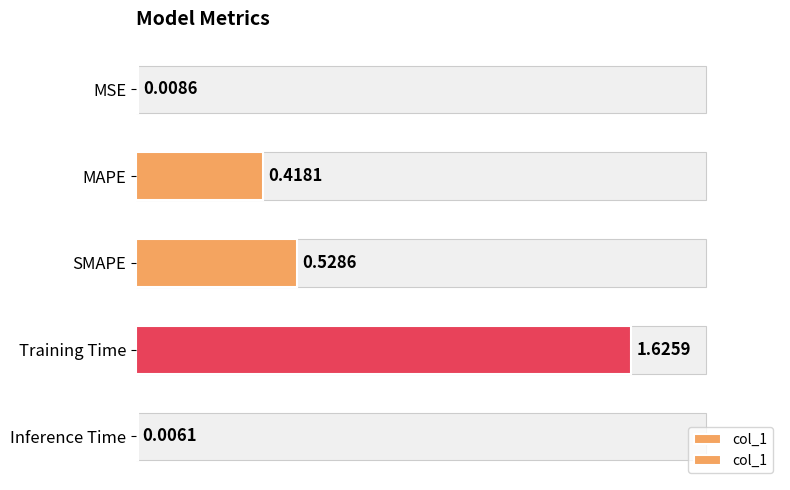

The chart shows a value of 0.0 at Inference Time. True or false?

True